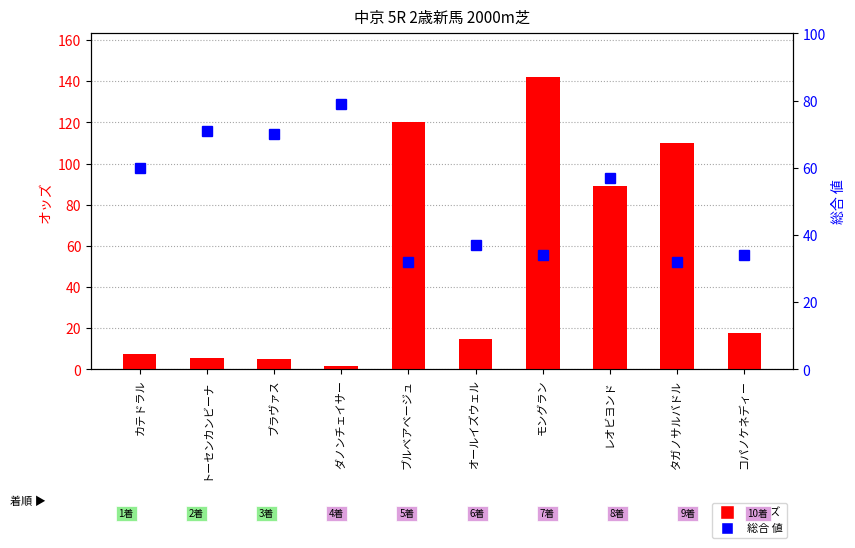

Count the number of data series in this chart.

2